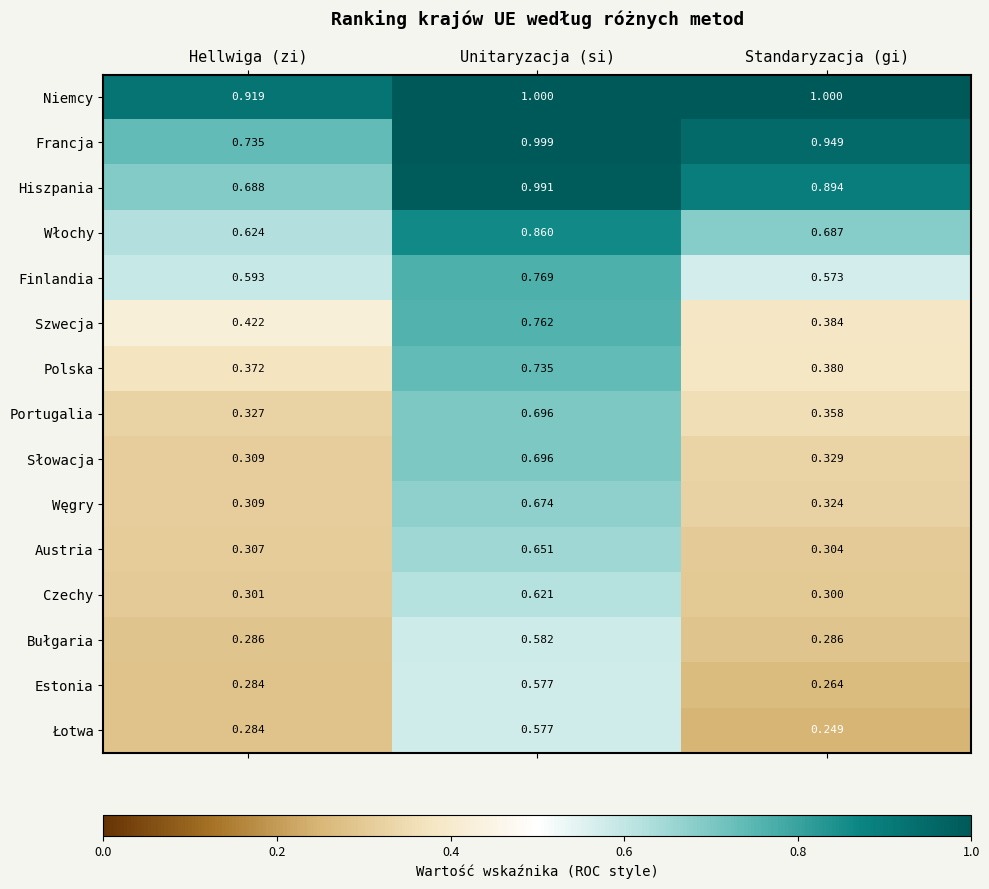

Between Unitaryzacja (si) and Standaryzacja (gi), which series saw the biggest shift?

Szwecja